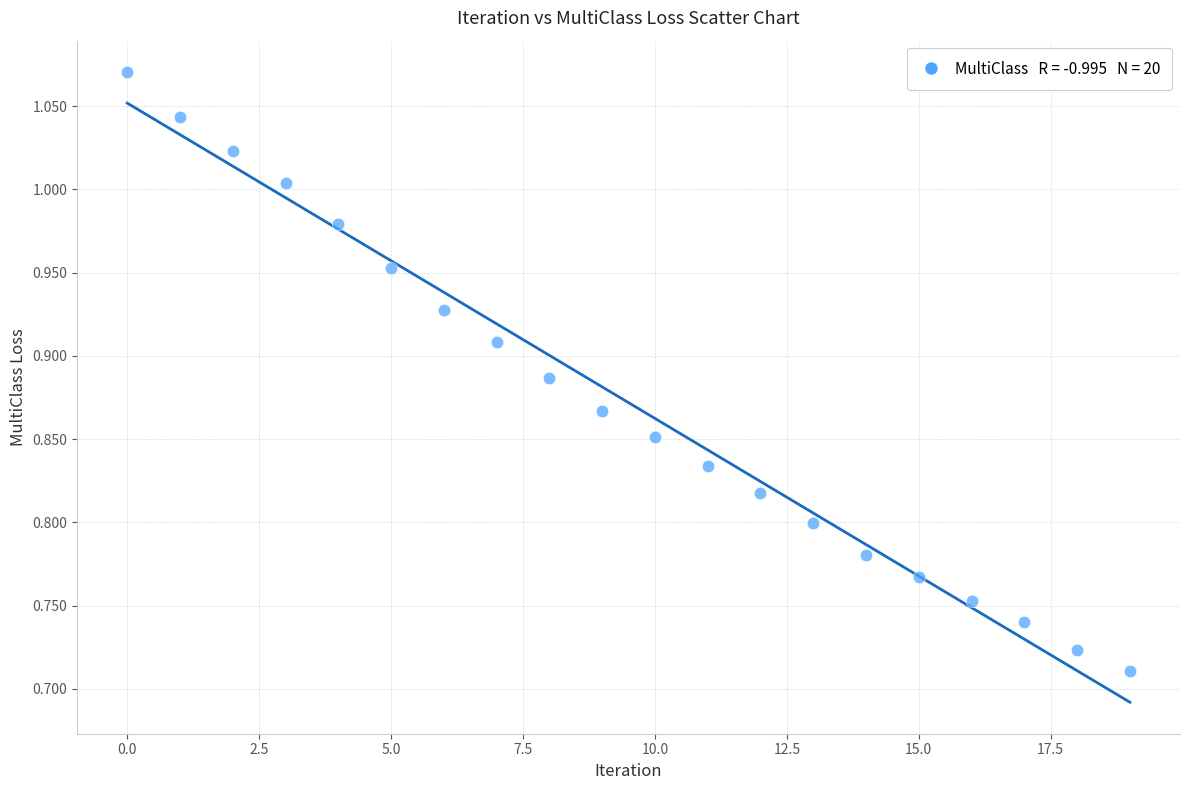

What is the range of Y values (max minus min)?

0.4